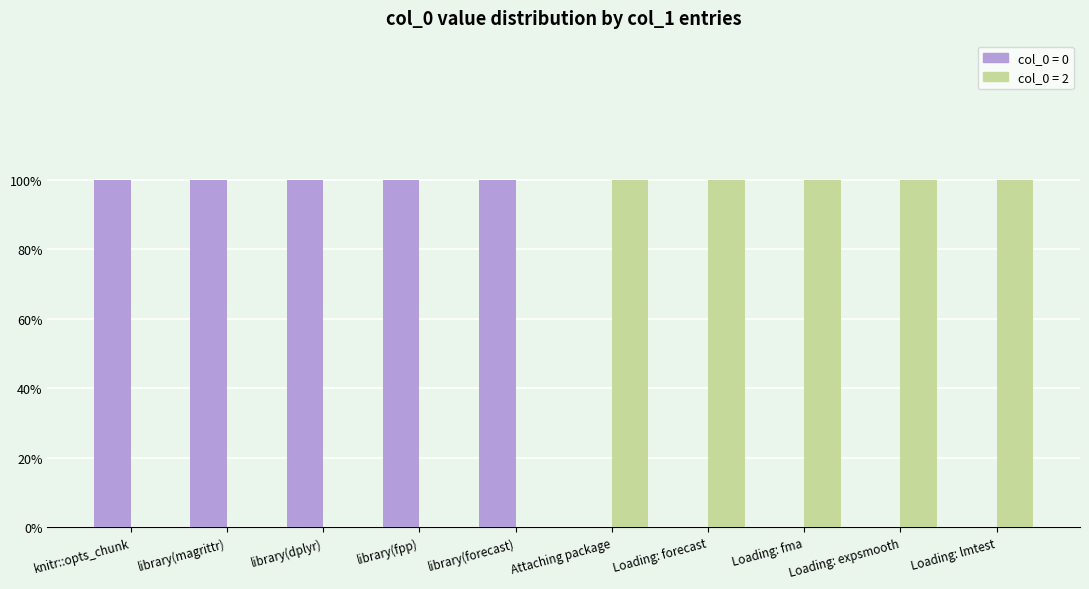

Are the bars grouped side by side (vs. stacked)?

Yes